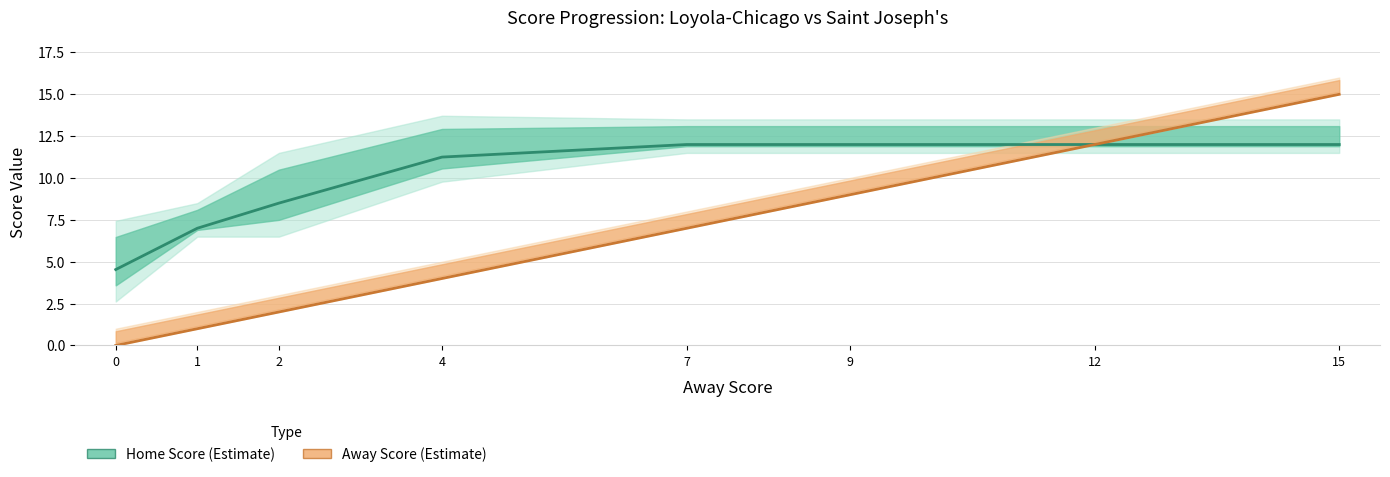

What is the difference between the maximum and second lowest values in the Away Score Mean series?

14.0